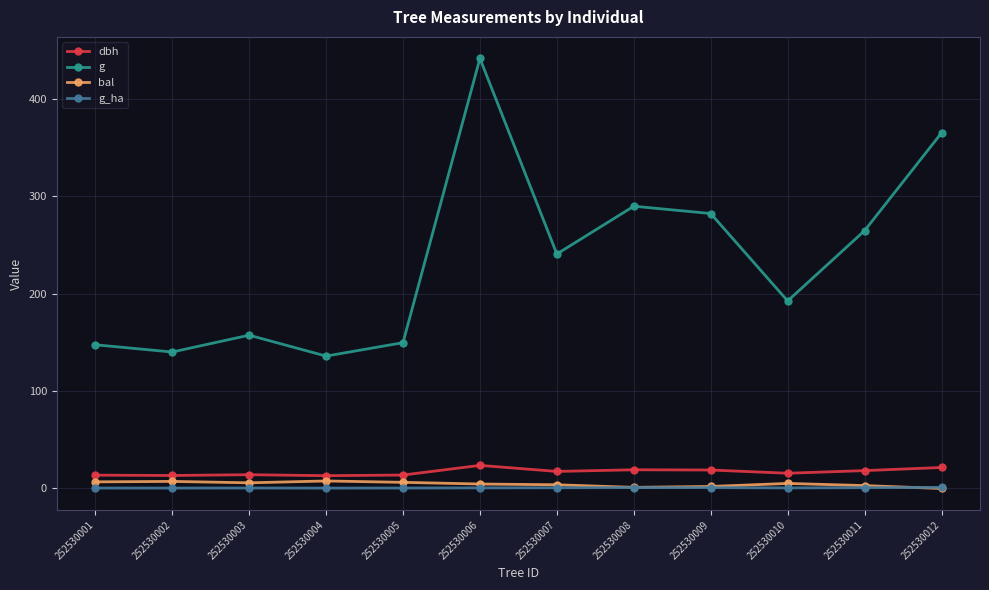

What is the value of the g_ha point at the 5th from the left?

0.5